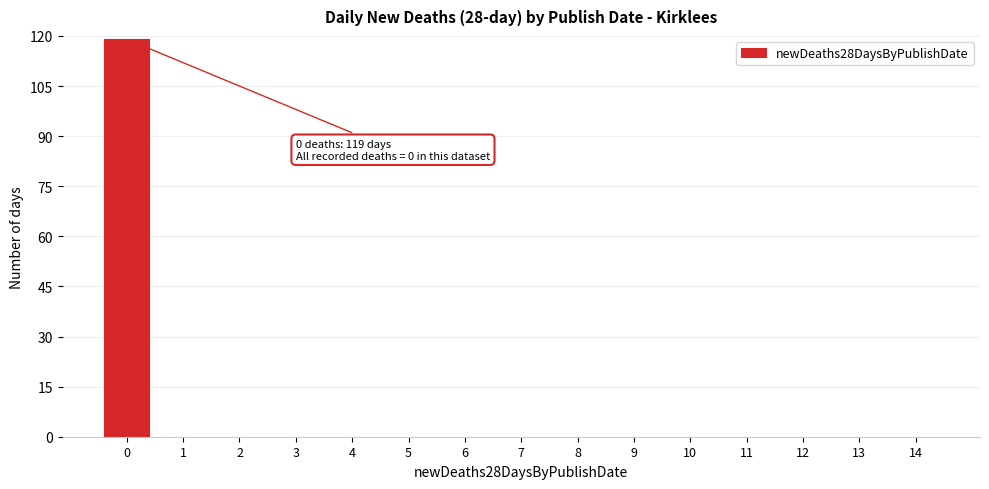

Reading right to left, extract all data points from this chart.

14=0	13=0	12=0	11=0	10=0	9=0	8=0	7=0	6=0	5=0	4=0	3=0	2=0	1=0	0=119